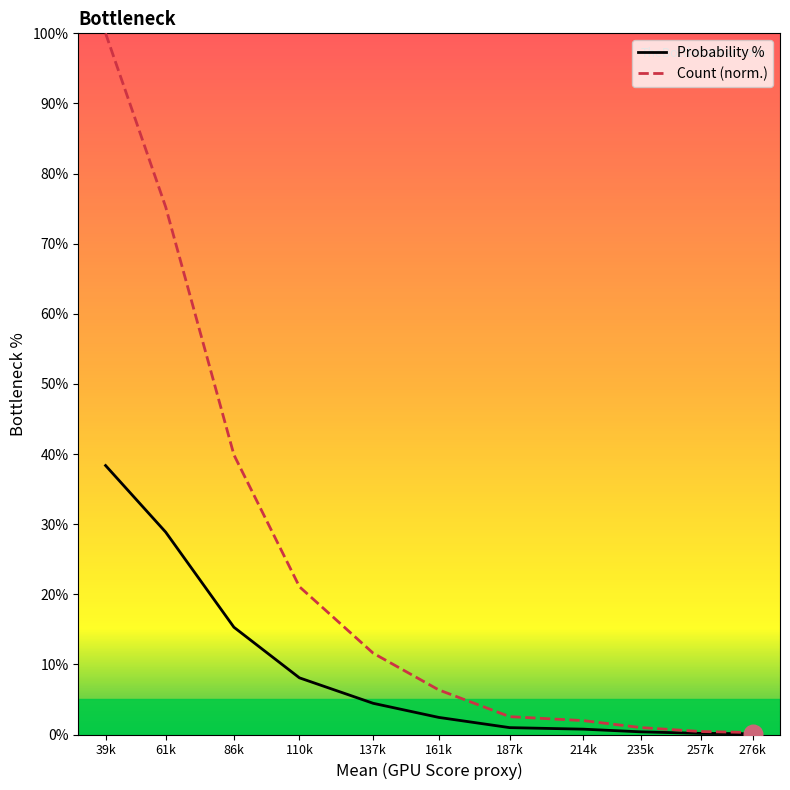

Which series has the largest Y range (max minus min)?

Count (norm.)